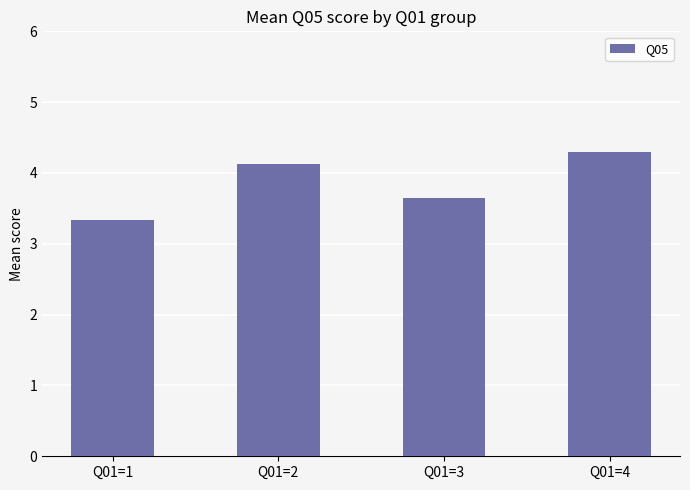

How many bars are there in total?

4